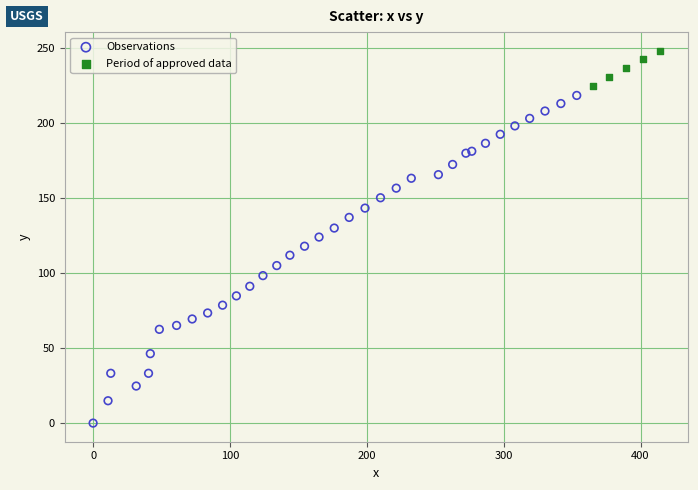

Which series contains the lowest Y value?

Observations